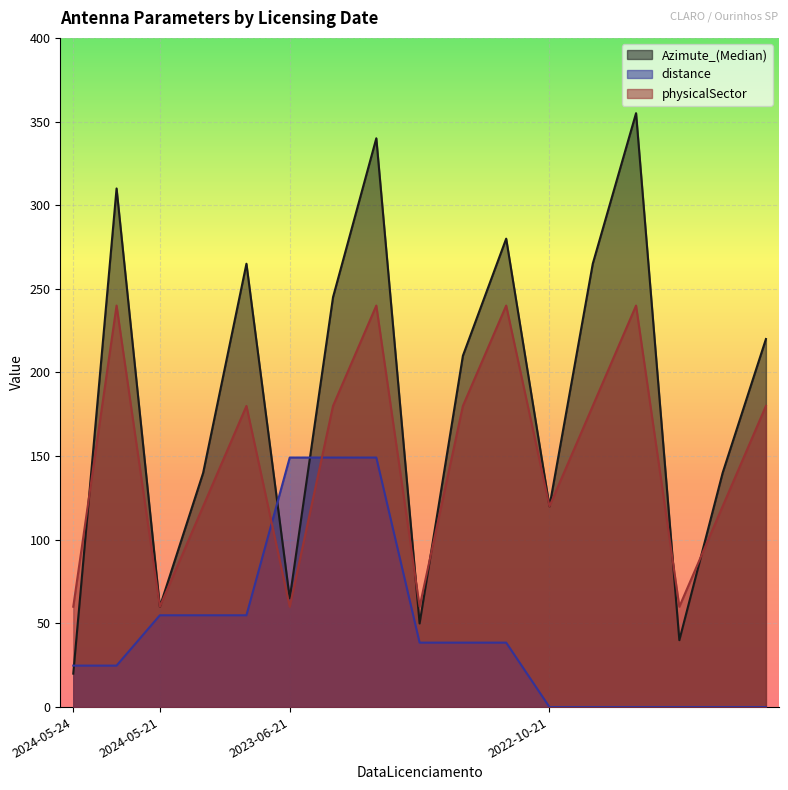

At 2024-05-24, list the series in order from largest to smallest.

physicalSector, distance, Azimute_(Median)